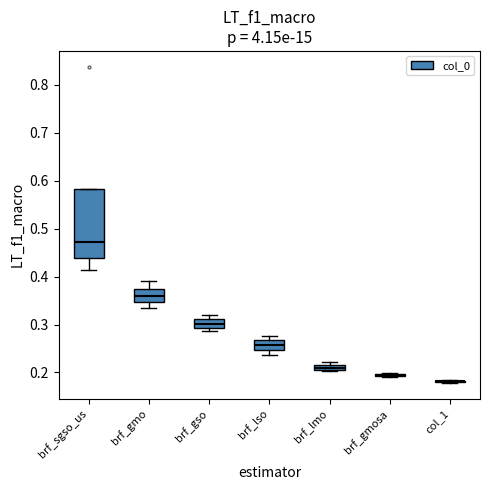

Which box is the tallest, from its lower edge to its upper edge?

brf_sgso_us